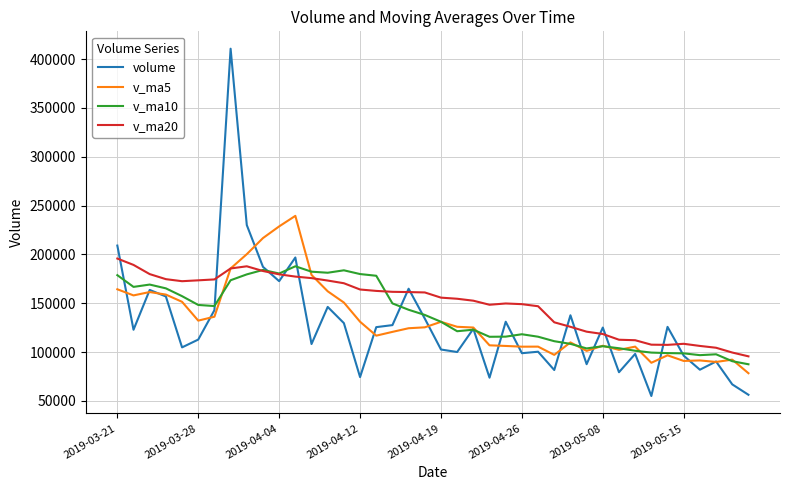

What are all the series names shown in the legend?

volume, v_ma5, v_ma10, v_ma20